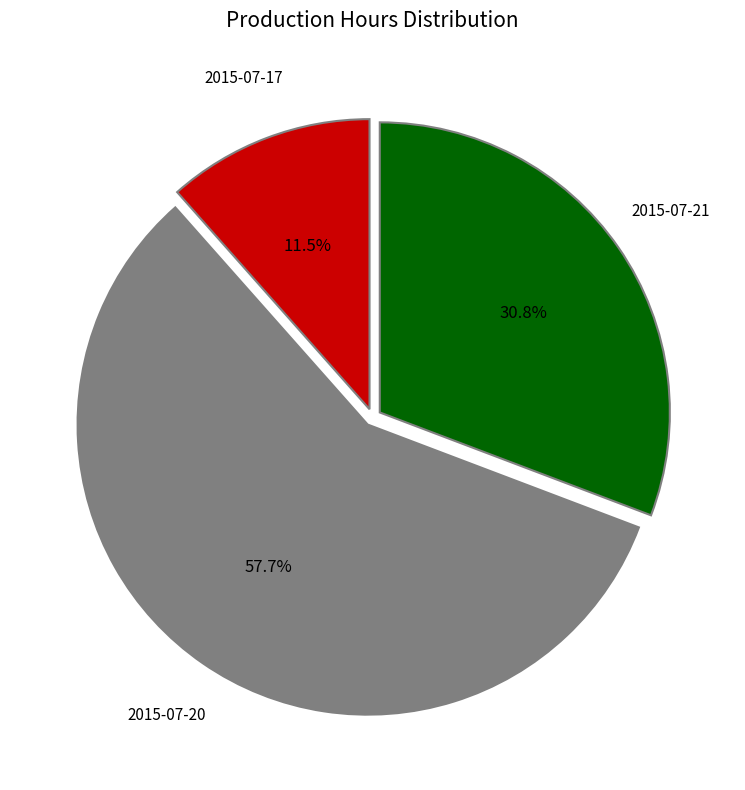

Rank the categories by value from lowest to highest.

2015-07-17, 2015-07-21, 2015-07-20